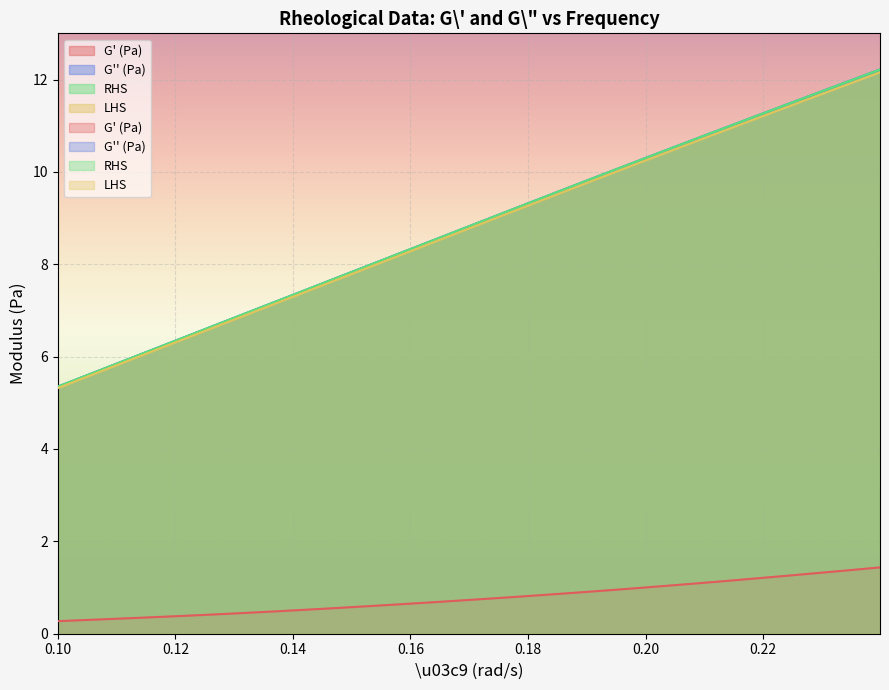

Which series has the largest total across all categories?

G'' (Pa)